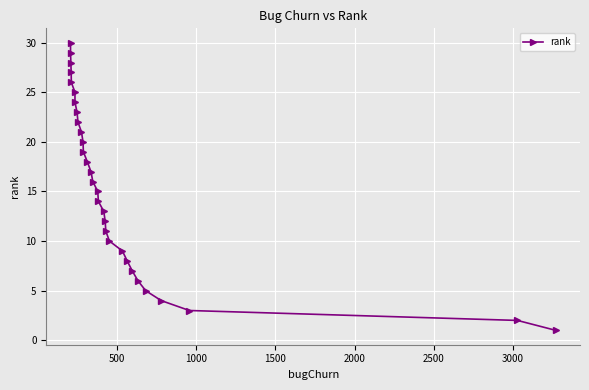

How many distinct data groups are displayed?

1